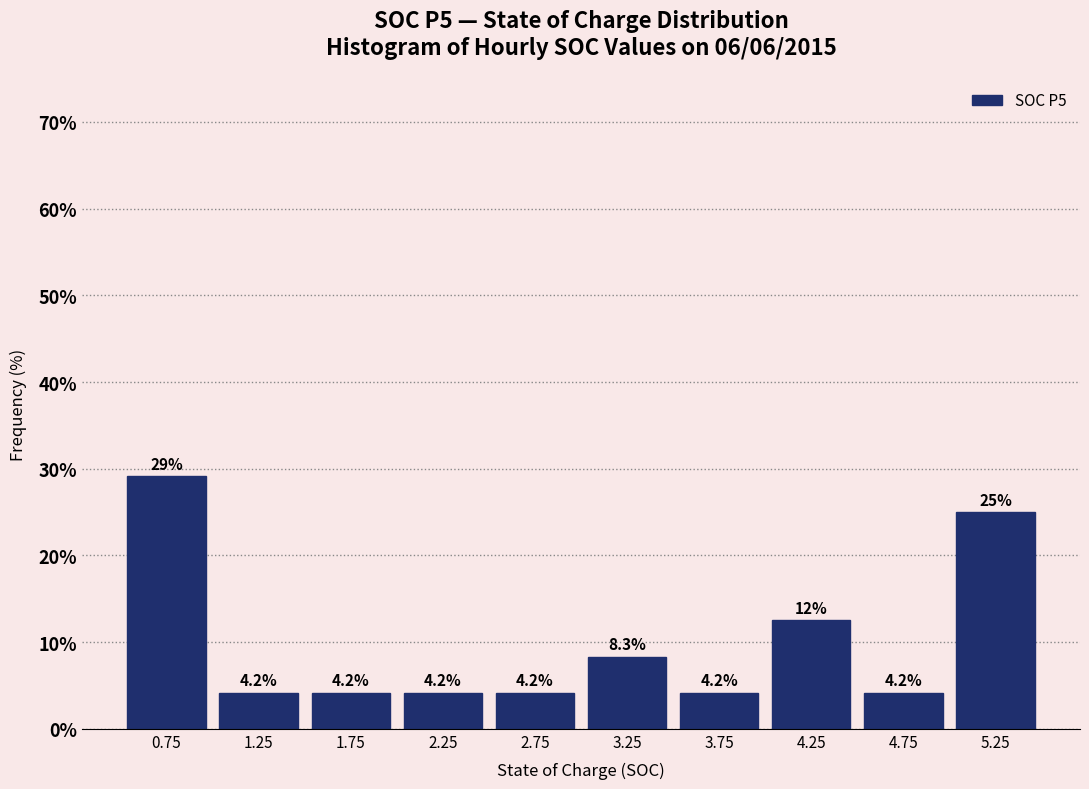

Which range on the x-axis has the tallest bar?

0.5 to 1.0